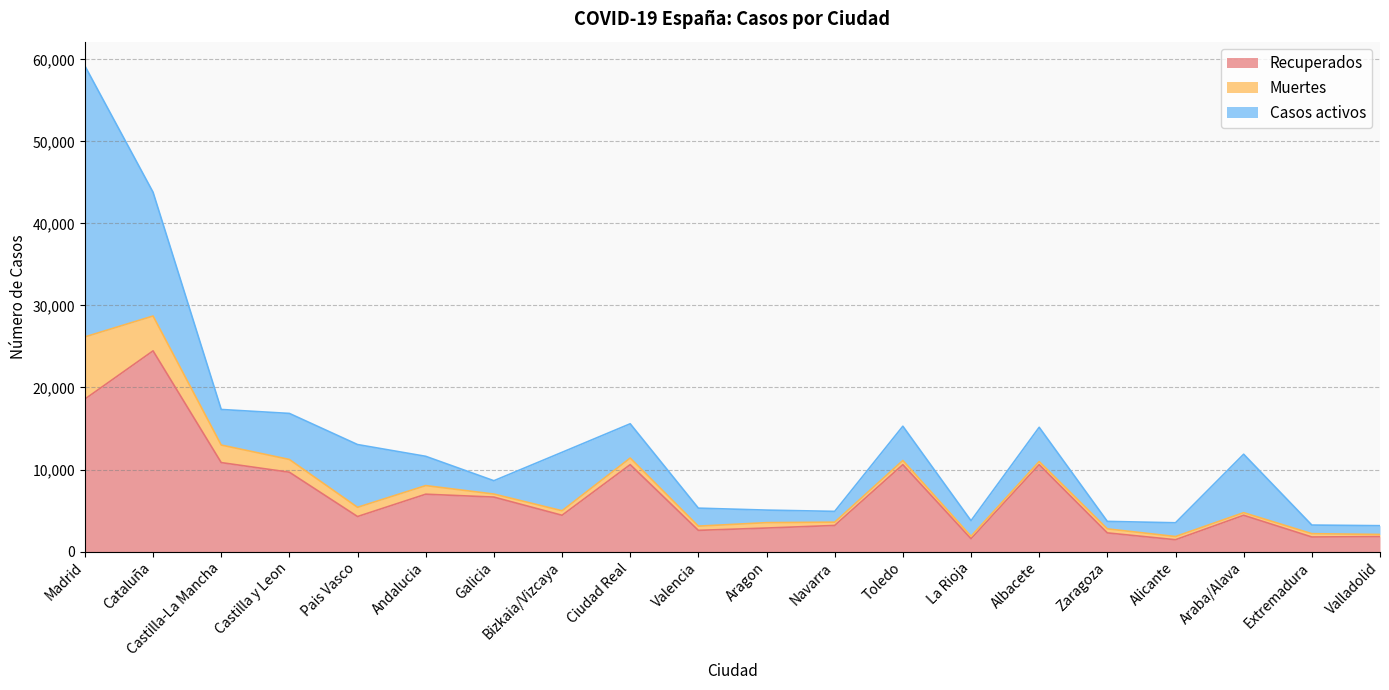

What is the maximum value for Muertes?

7577